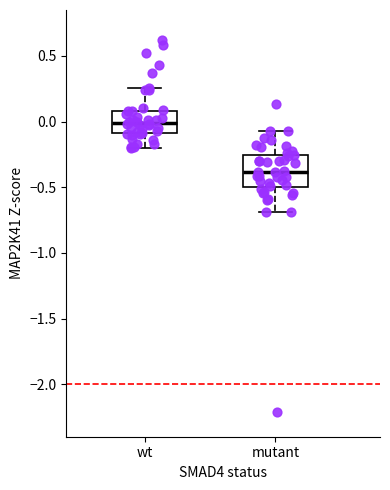

Reading left to right, read every box against the y-axis: the position of its median line, the range the box covers, and the ends of its whiskers. The values are not printed on the chart, so give them approximately, as read against the axis.

wt: median 0.00, box -0.10 to 0.10, whiskers -0.20 to 0.25
mutant: median -0.40, box -0.50 to -0.25, whiskers -0.70 to -0.05